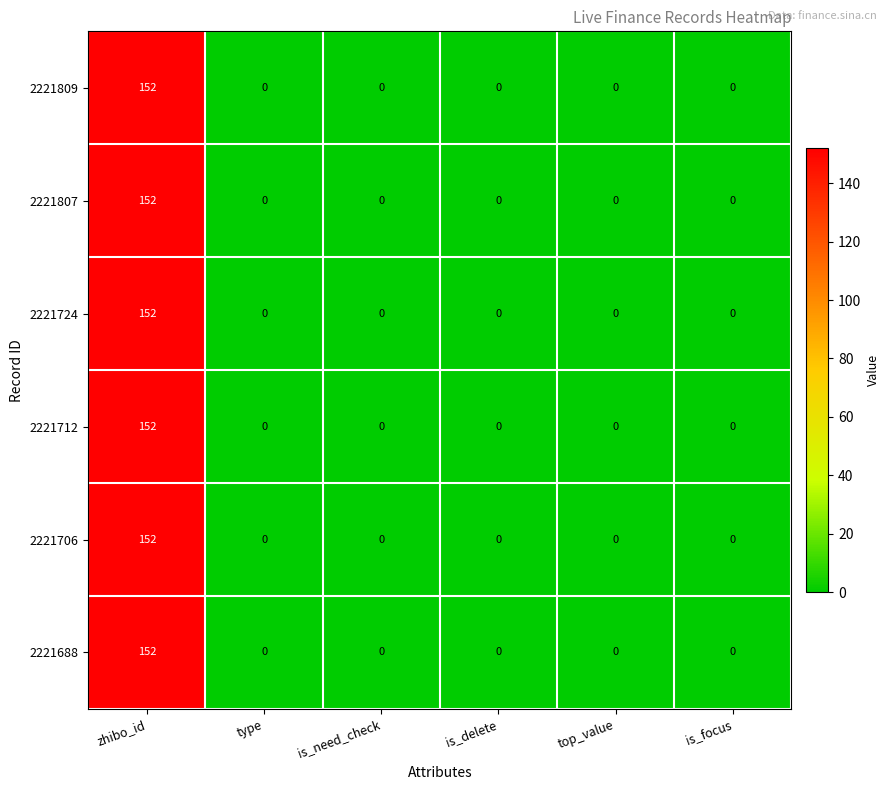

What is the difference between the 2221712 values at type and zhibo_id?

152